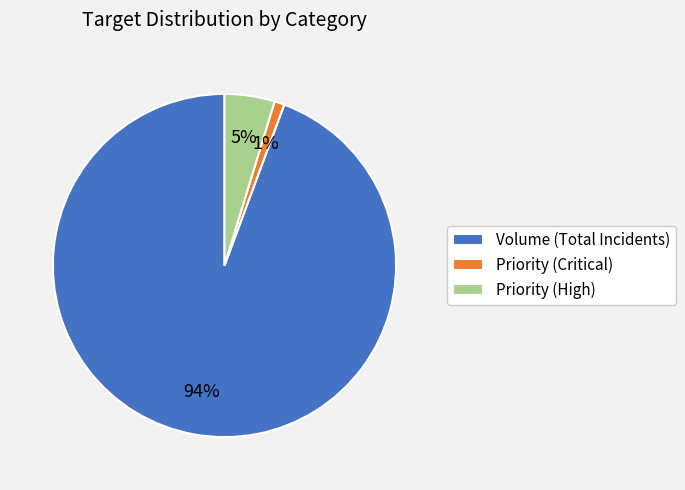

Which category has the biggest portion of the pie?

Volume (Total Incidents)